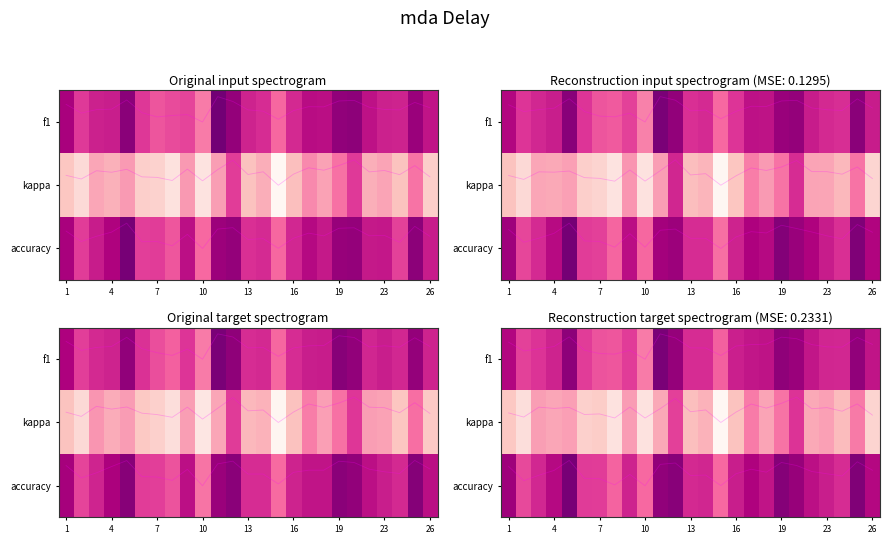

Reading left to right, extract all data points from this chart.

f1: -0.3	-0.1	-0.2	-0.2	-0.3	-0.1	-0.1	-0.1	-0.1	0.0	-0.4	-0.3	-0.2	-0.2	-0.0	-0.2	-0.2	-0.2	-0.3	-0.3	-0.2	-0.2	-0.2	-0.3	-0.2
kappa: 0.8	0.9	0.8	0.8	0.7	0.9	0.9	0.9	0.7	0.9	0.8	0.6	0.8	0.8	1.0	0.8	0.7	0.8	0.7	0.6	0.8	0.8	0.8	0.7	0.9
accuracy: 1.7	1.9	1.8	1.7	1.6	1.9	1.9	2.0	1.8	2.0	1.7	1.7	1.9	1.8	2.0	1.8	1.8	1.8	1.7	1.7	1.8	1.8	1.9	1.6	1.8
row_0: 0.6	0.3	0.4	0.5	0.7	0.4	0.3	0.3	0.4	0.1	0.8	0.7	0.4	0.4	0.2	0.5	0.5	0.5	0.7	0.7	0.5	0.5	0.4	0.7	0.5
row_1: -0.2	-0.4	0.0	-0.0	-0.0	-0.3	-0.3	-0.4	0.0	-0.4	-0.1	0.4	-0.2	-0.1	-0.6	-0.2	0.1	-0.0	0.2	0.4	-0.1	-0.0	-0.2	0.1	-0.3
row_2: 0.7	0.3	0.4	0.6	0.8	0.4	0.4	0.2	0.5	0.2	0.7	0.7	0.4	0.5	0.2	0.5	0.6	0.5	0.8	0.7	0.5	0.5	0.4	0.8	0.6